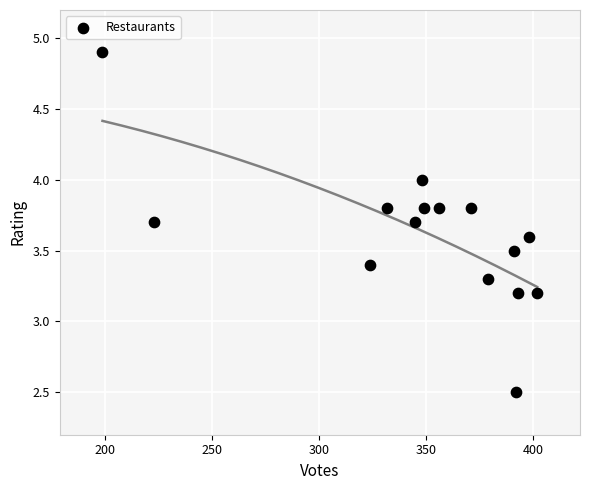

What is the range of Y values (max minus min)?

2.4